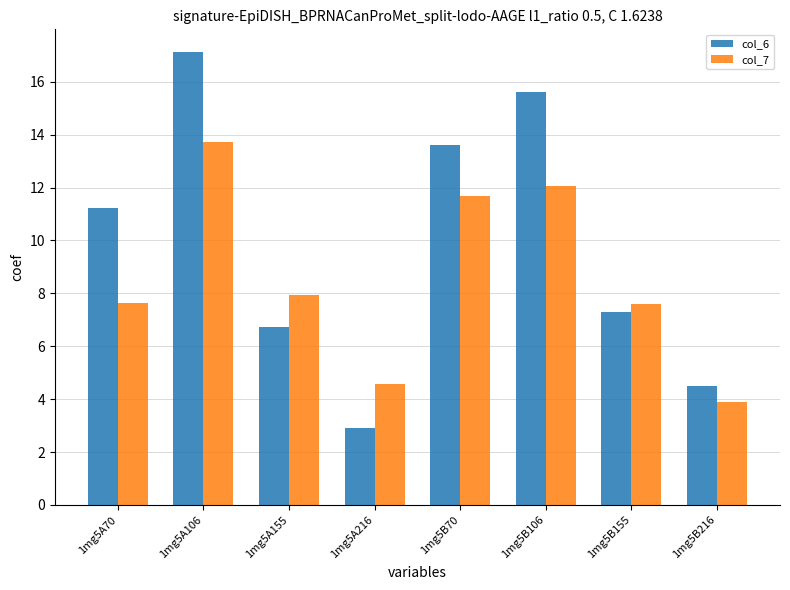

What is the sum of the col_6 values at 1mg5A106 and 1mg5B216?

21.6